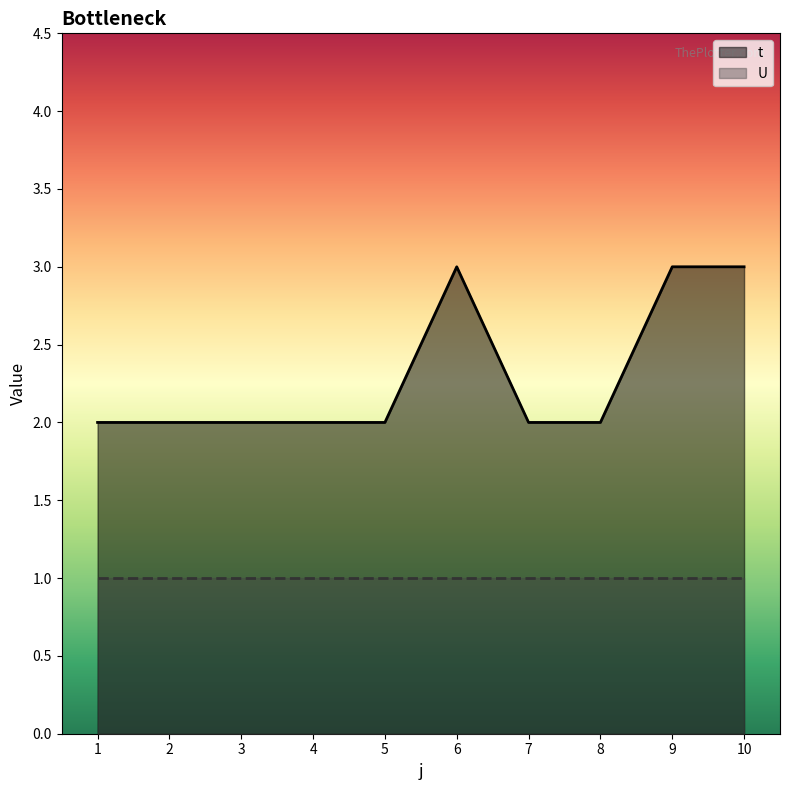

How many interior local peaks (higher than both neighbors) does the data have?

1